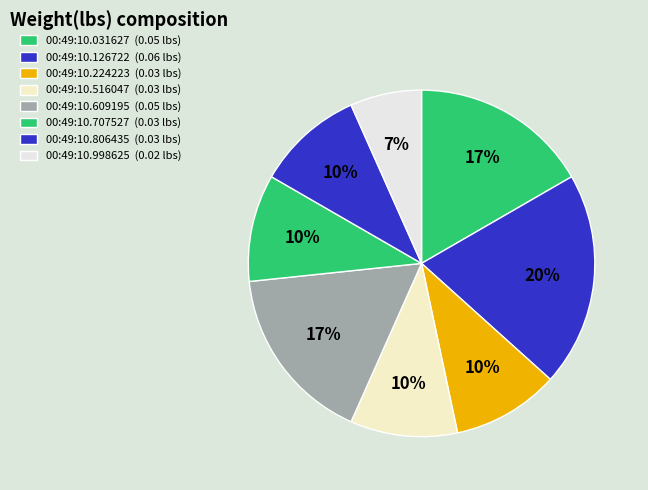

What is the largest slice in the pie chart?

00:49:10.126722